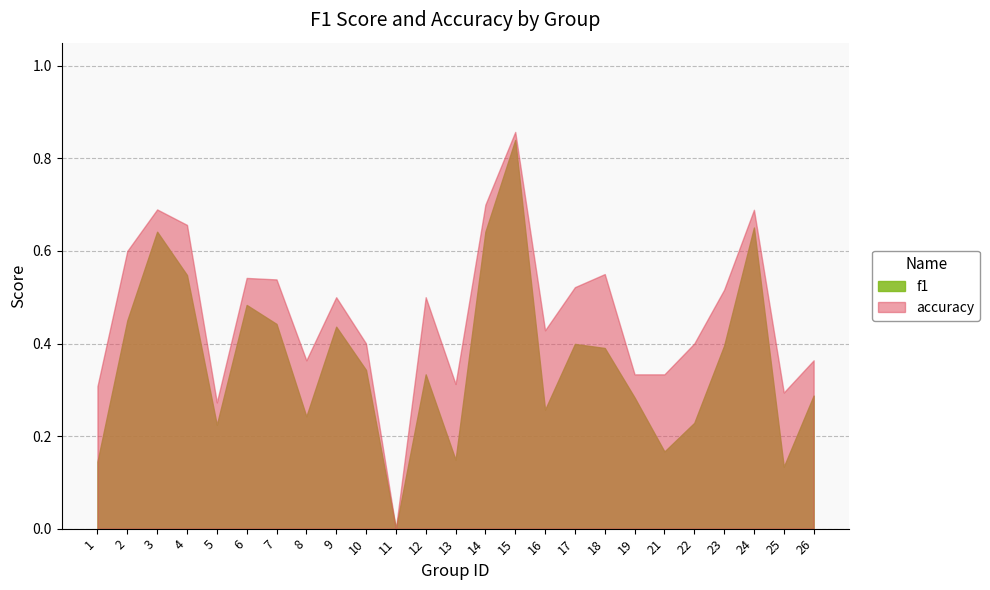

Rank the series by their average value, from lowest to highest.

f1, accuracy